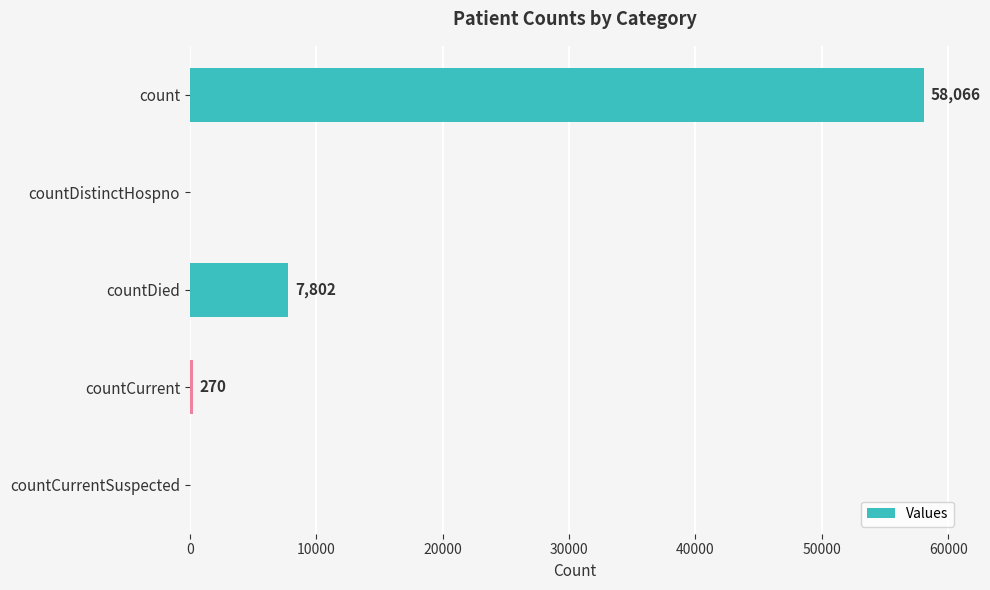

What is the change in value from countDied to countCurrent?

-7532